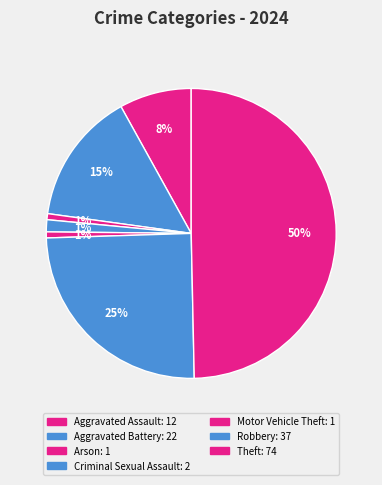

Between Theft and Robbery, which is larger?

Theft